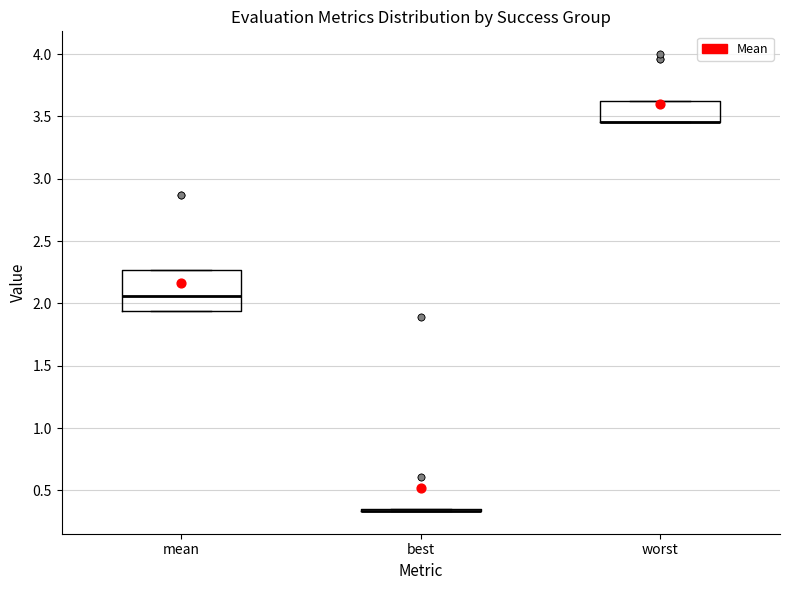

Comparing the boxes themselves (not the whiskers), which one is the tallest?

mean